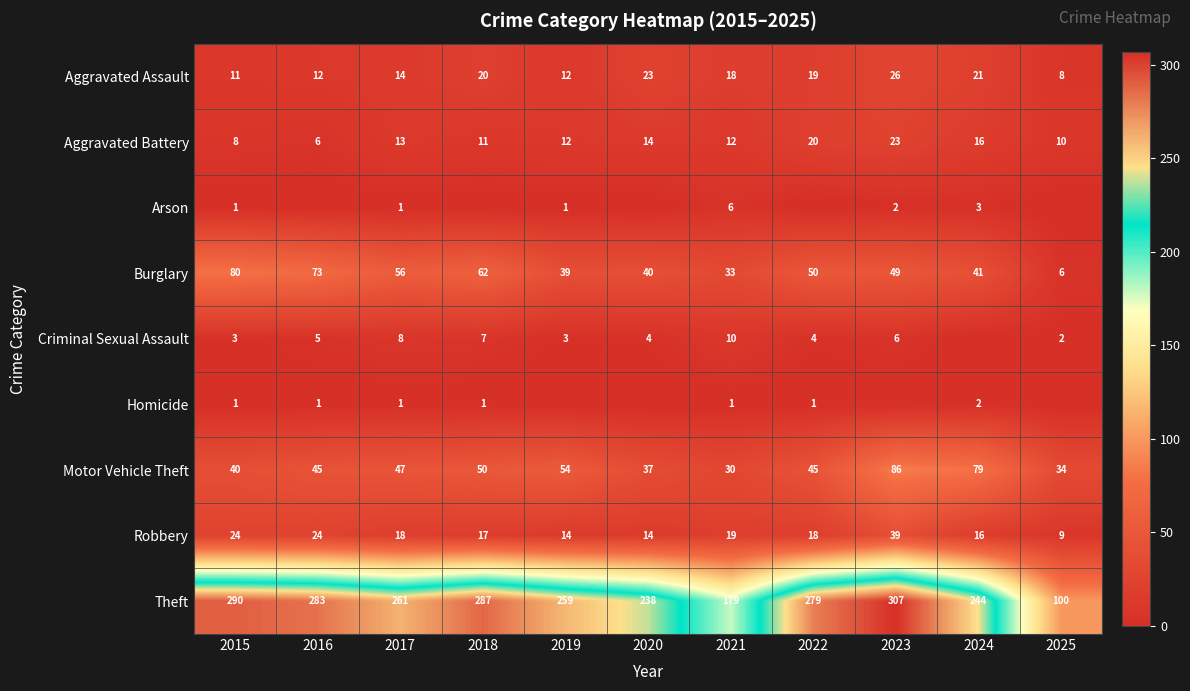

How many data points in Robbery are less than 18?

5